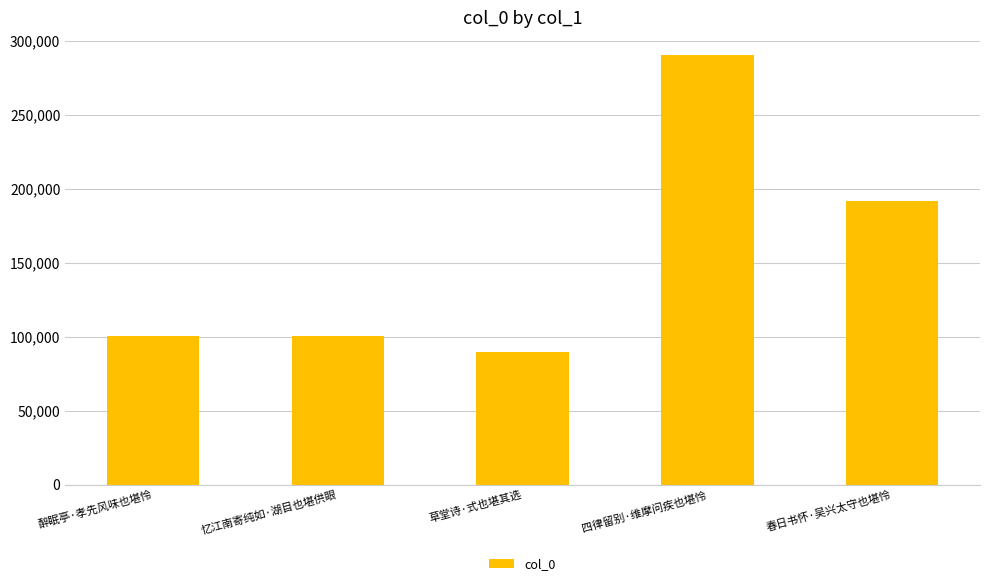

The chart shows a value of 432101 at 四律留别·维摩问疾也堪怜. True or false?

False